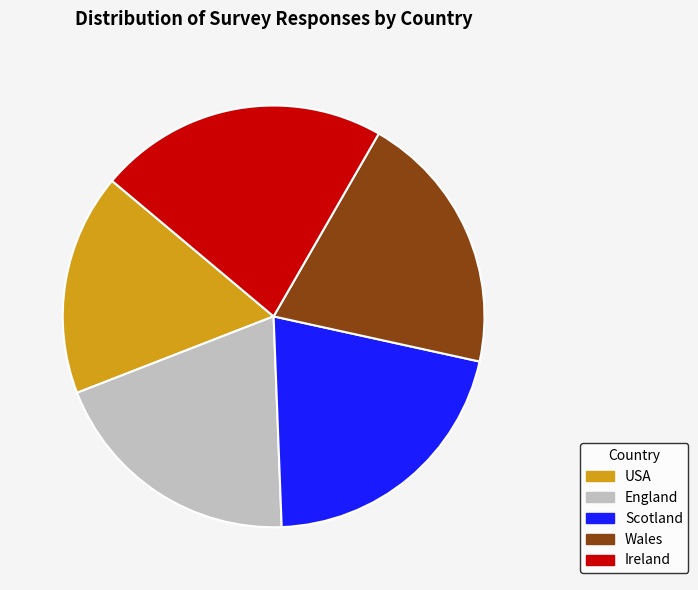

Approximately how many times larger is the value at Ireland compared to Wales?

1.1